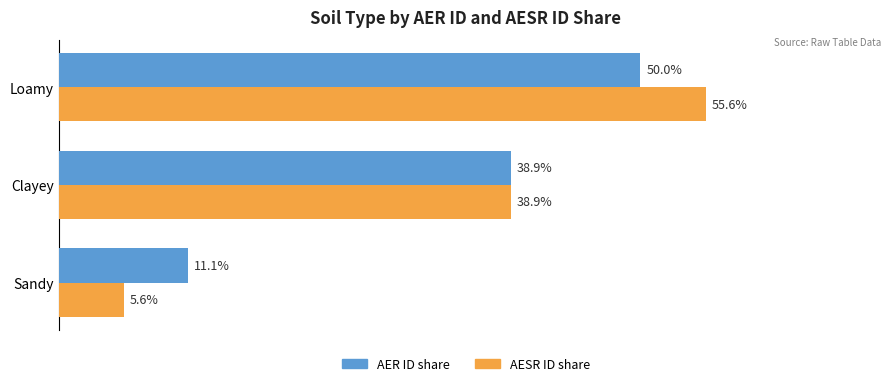

Which category has the lowest value in the AER ID share series?

Sandy